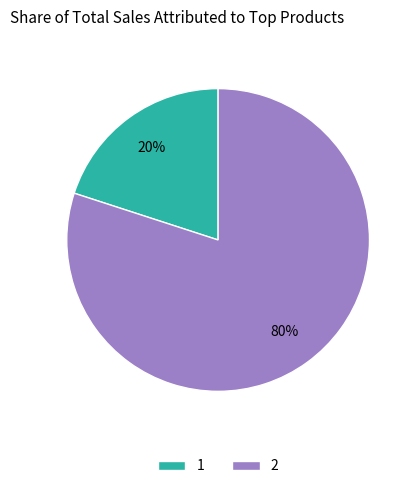

To the nearest percent, what is the difference between the largest and smallest slice percentages?

60%